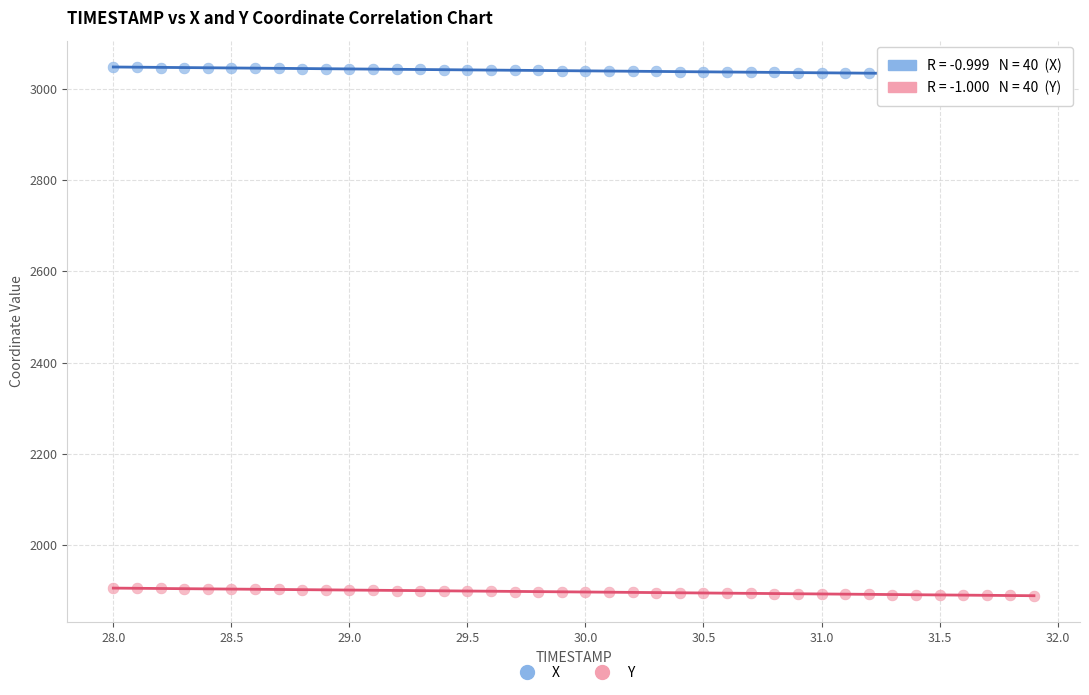

Which series reaches the minimum Y coordinate?

Y